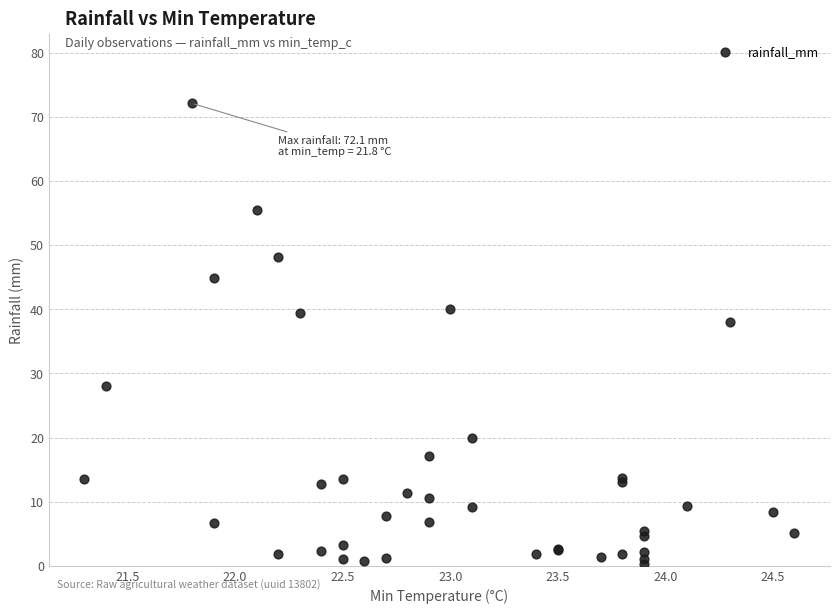

What Y value in the scatter plot is closest to 36?

38.0